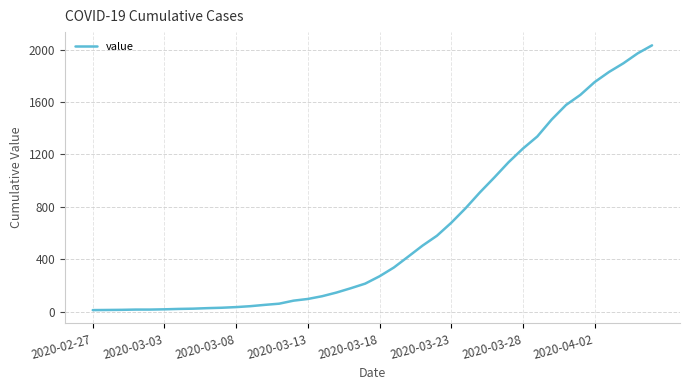

What is the greatest value displayed?

2032